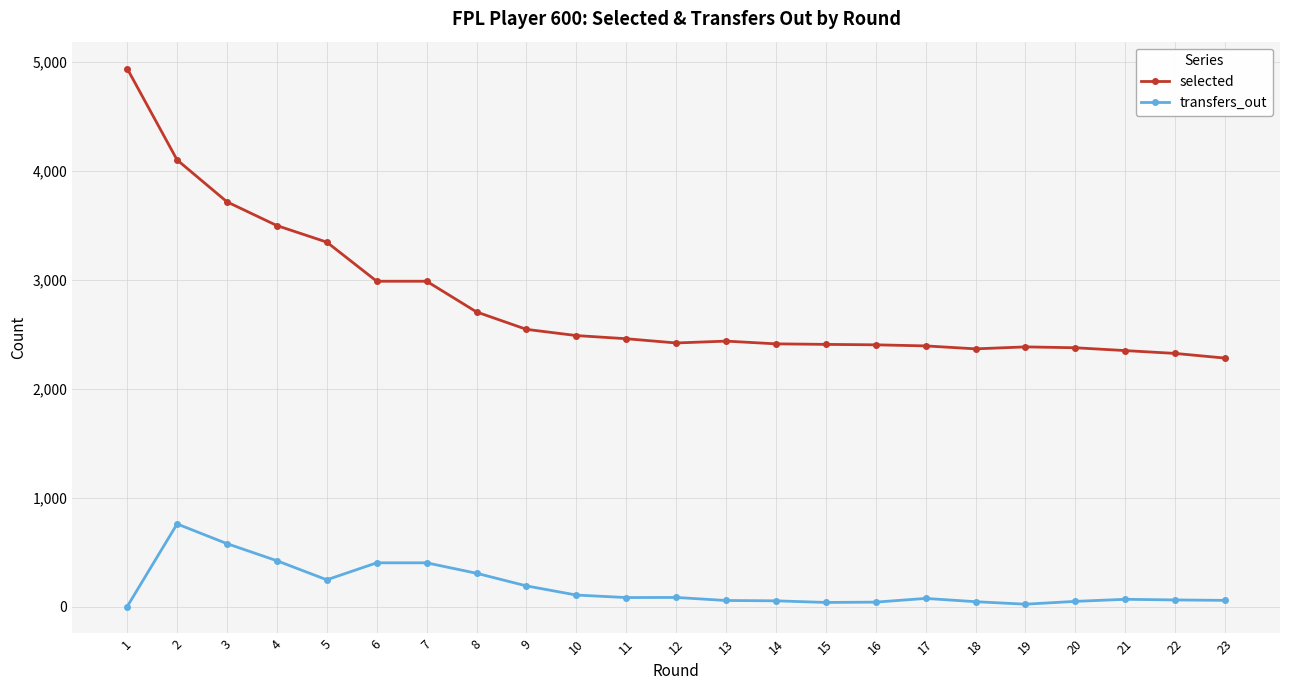

At which category does transfers_out reach its first local peak?

2